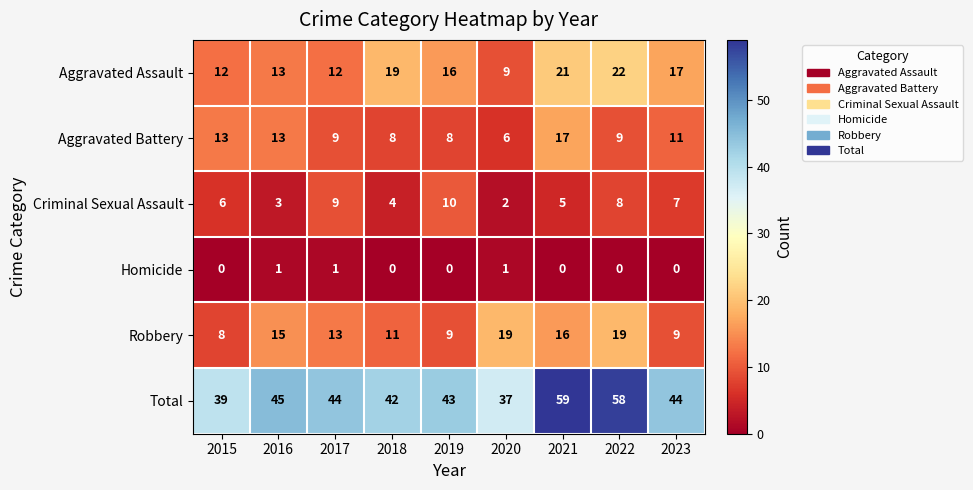

What is the difference between the second highest and second lowest values in the Total series?

19